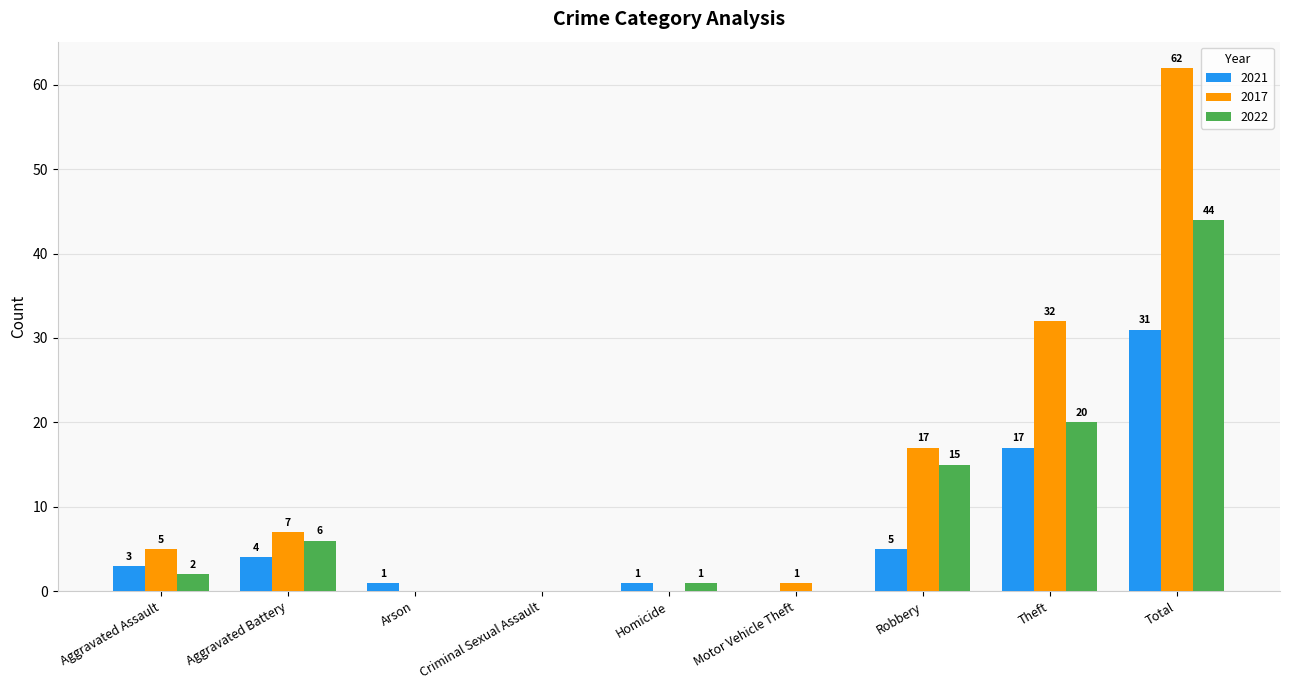

Which series has the largest total across all categories?

2017